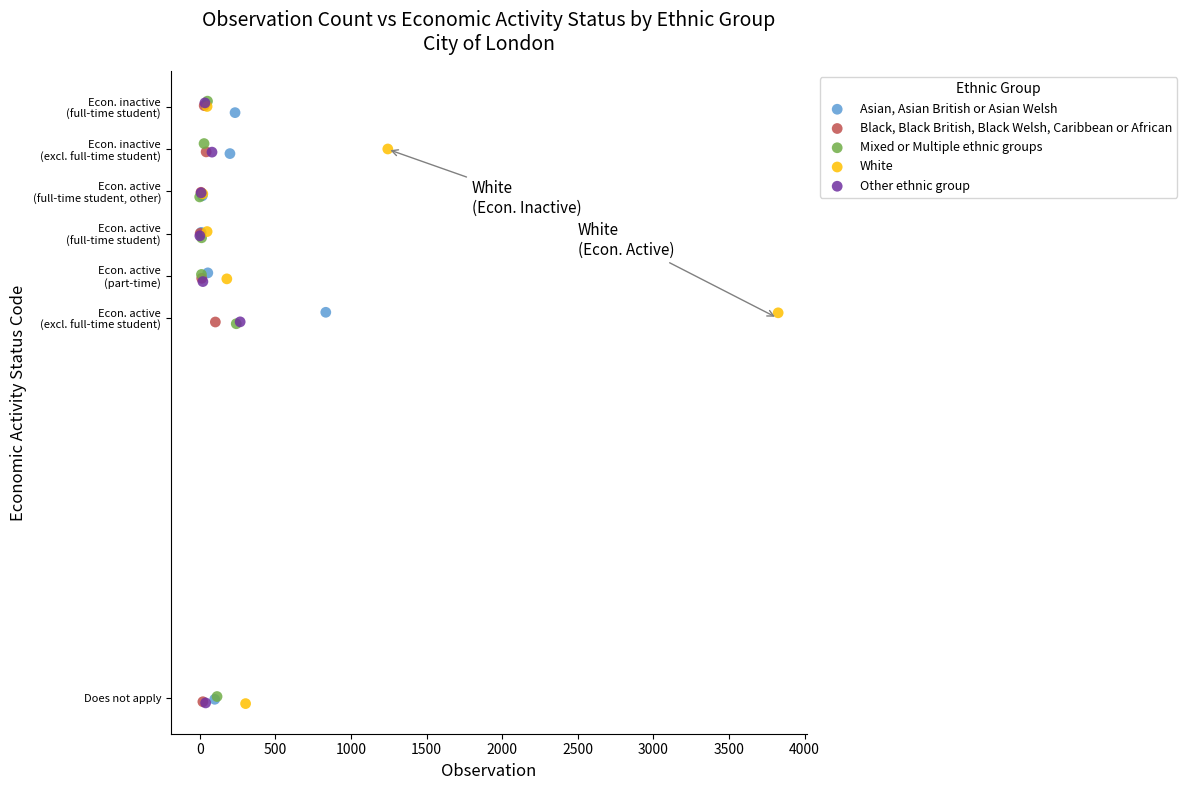

What are all the series names shown in the legend?

Asian, Asian British or Asian Welsh, Black, Black British, Black Welsh, Caribbean or African, Mixed or Multiple ethnic groups, White, Other ethnic group